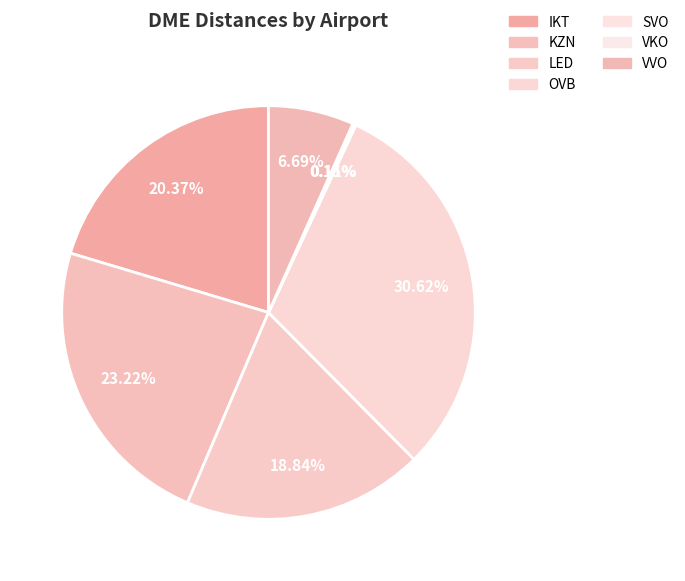

Do KZN and VVO together represent more than half of the pie?

No